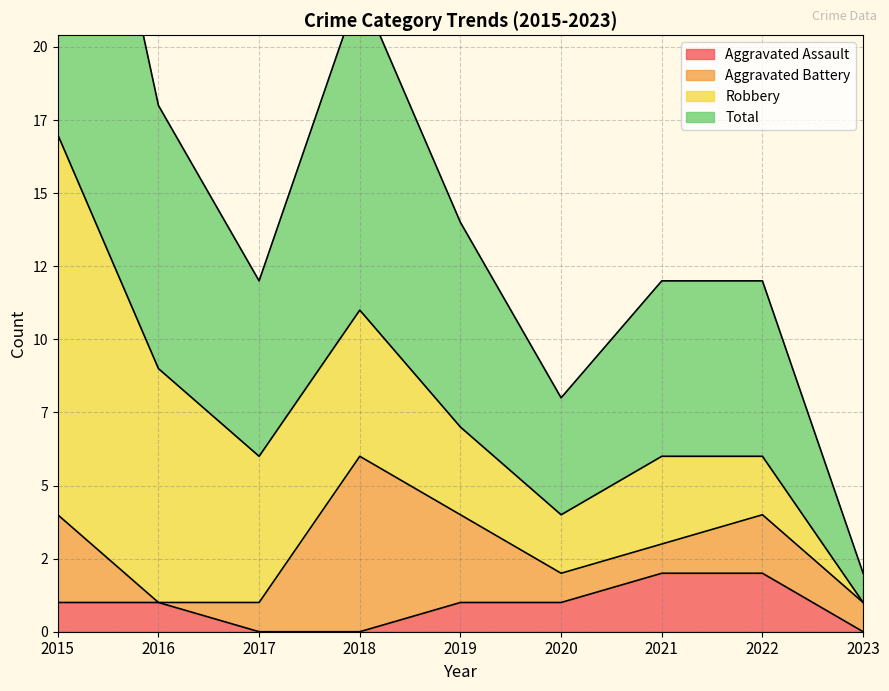

What is the minimum value for Total?

1